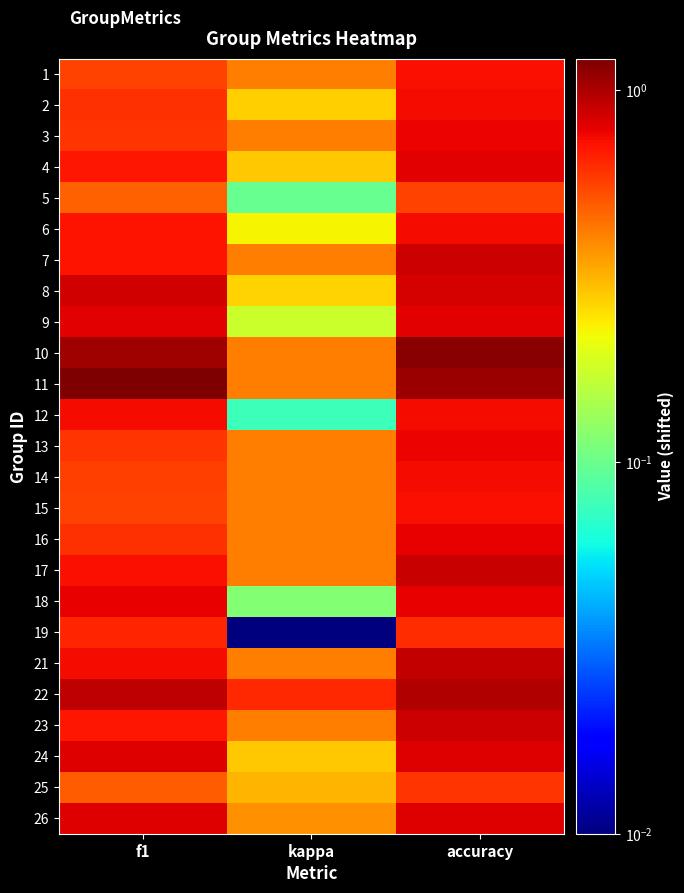

Count the number of data series in this chart.

25